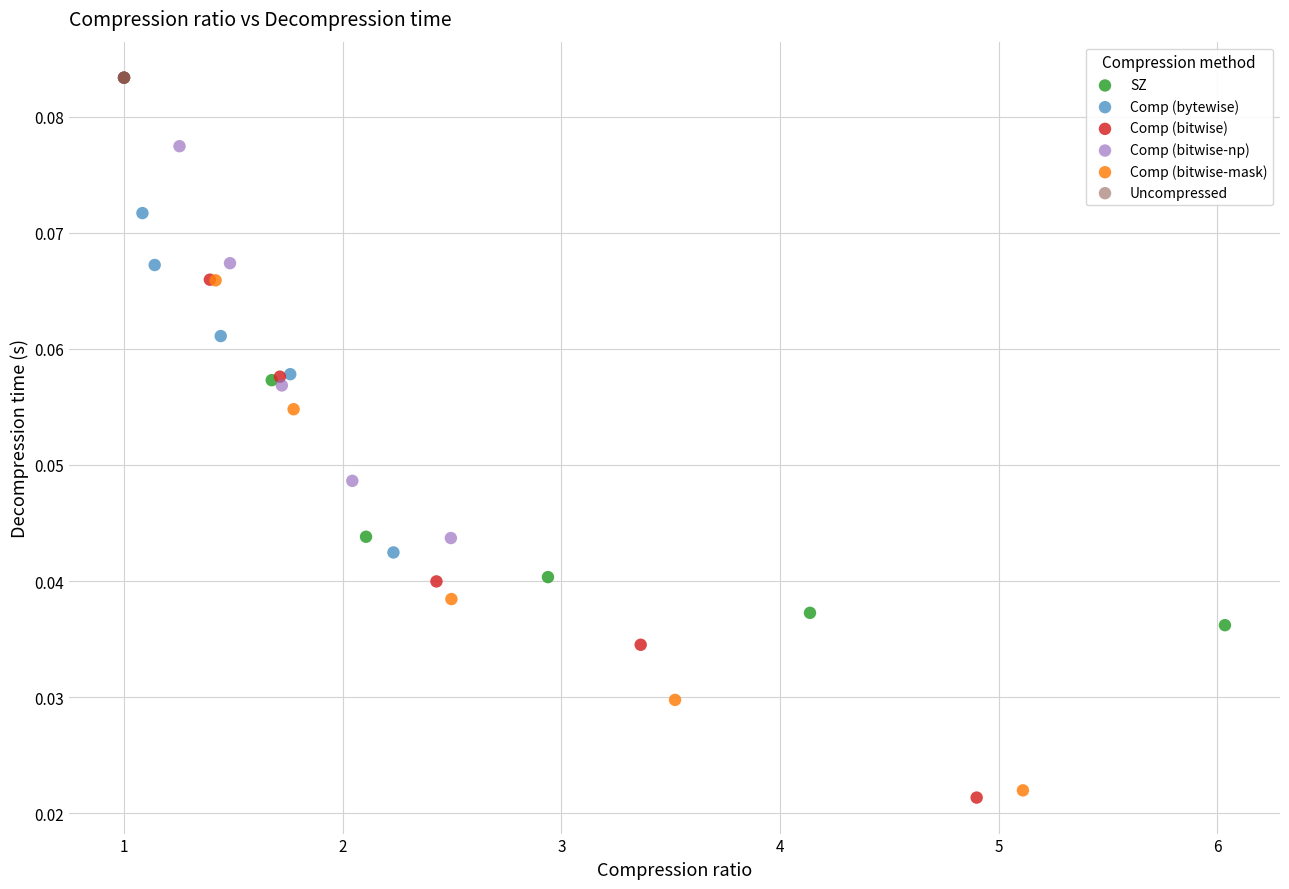

Which series reaches the maximum Y coordinate?

Uncompressed